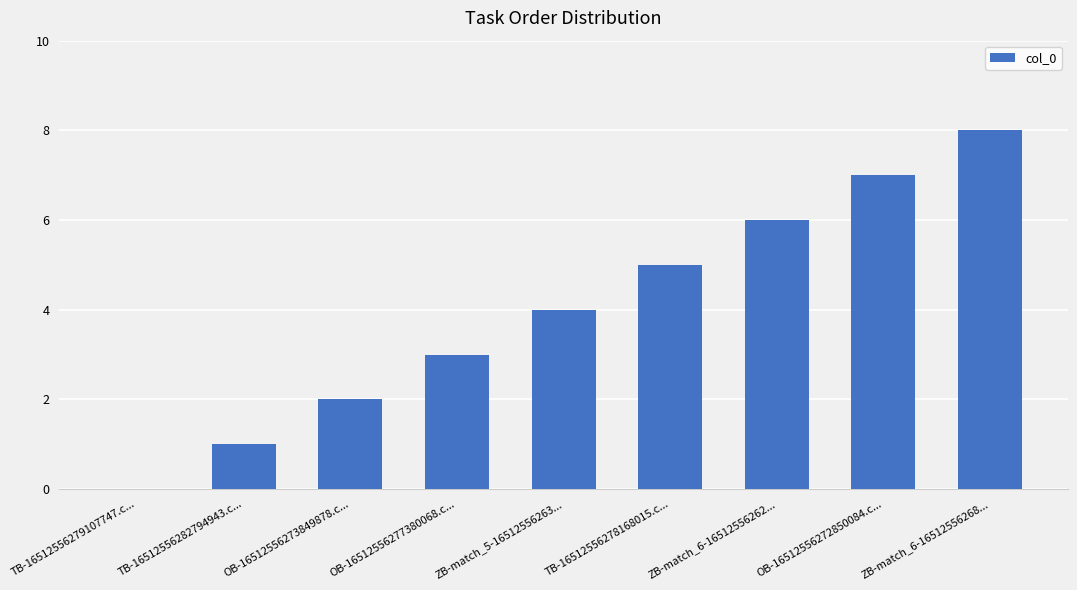

What is the difference between the values at OB-16512556277380068.c... and ZB-match_6-16512556262...?

3